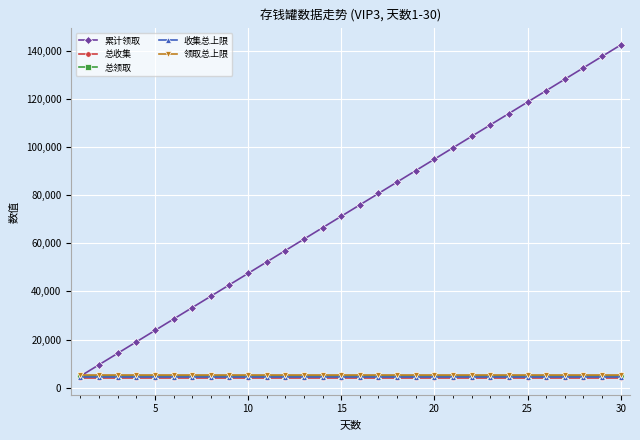

Which series has the largest total across all categories?

累计领取